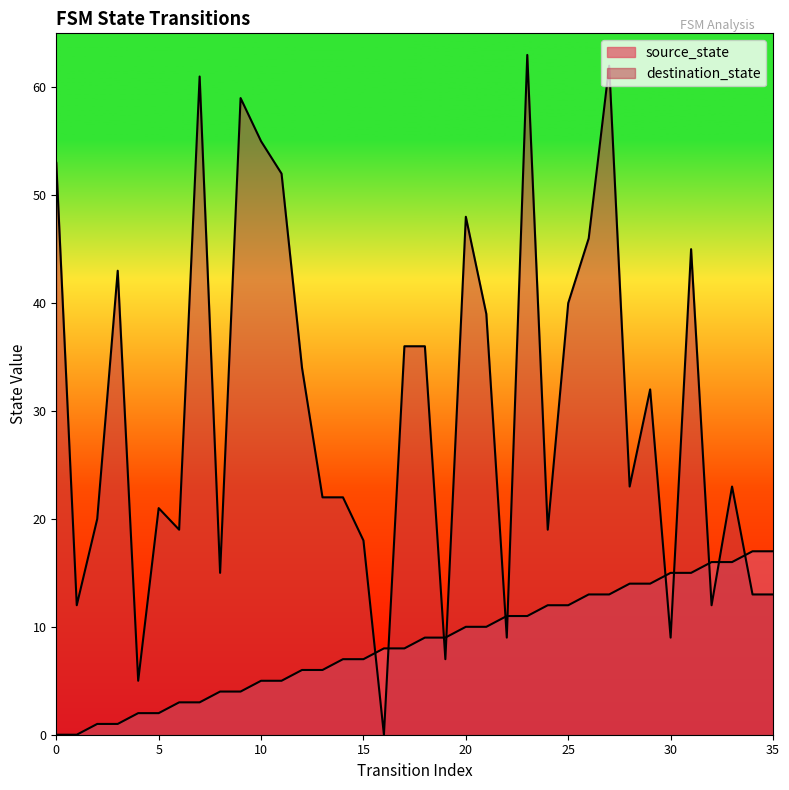

The destination_state series shows 12 at 22. True or false?

False